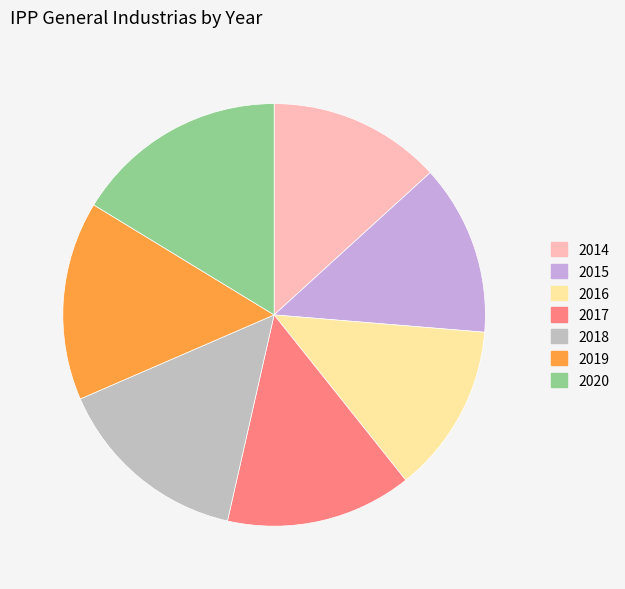

How many slices are in this pie chart?

7